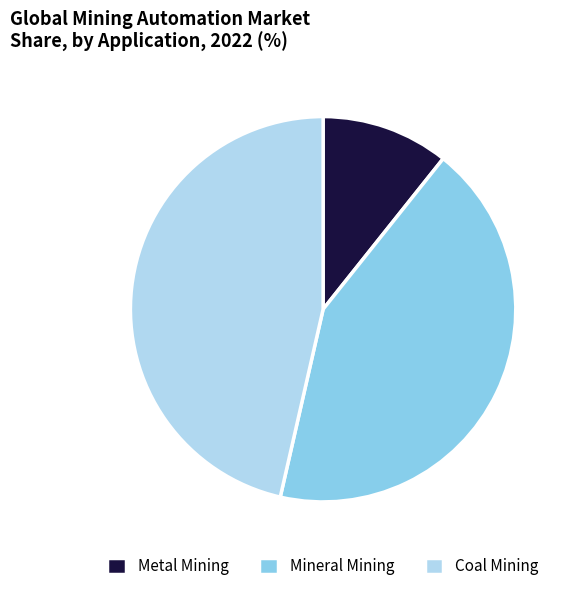

Combined, do Coal Mining and Mineral Mining account for over 50%?

Yes